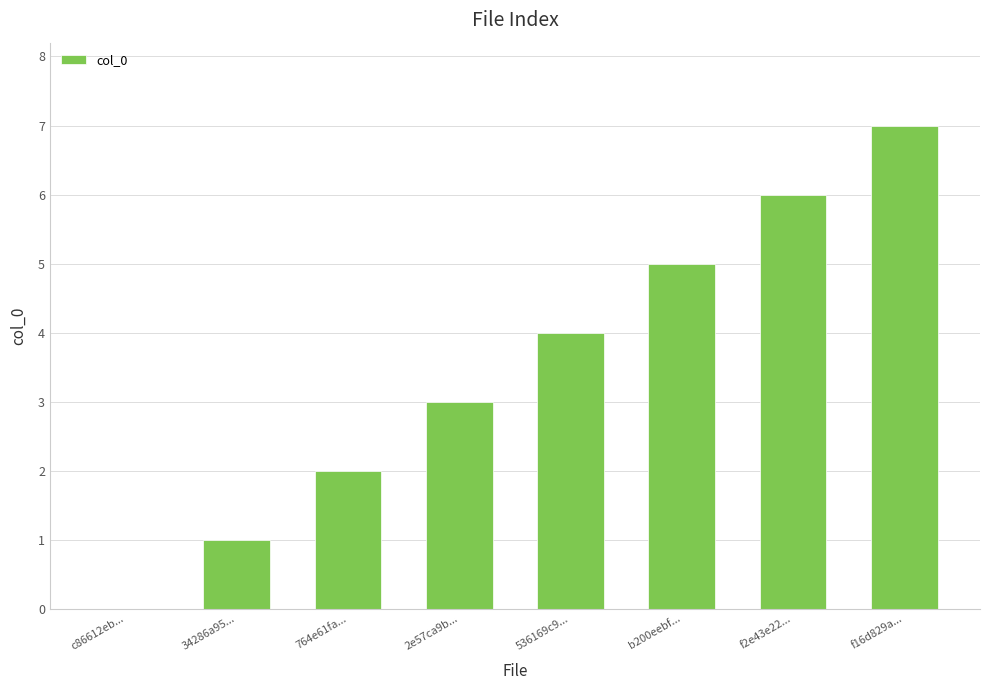

True or false: the data shows 2 at 2e57ca9b....

False